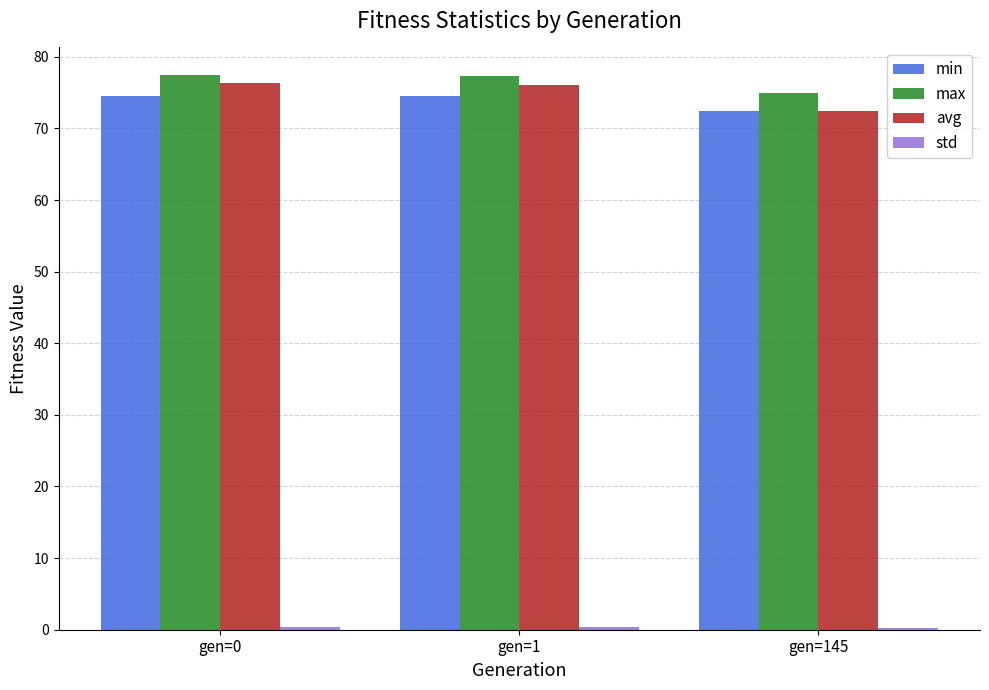

At how many categories does at least one series exceed 21?

3